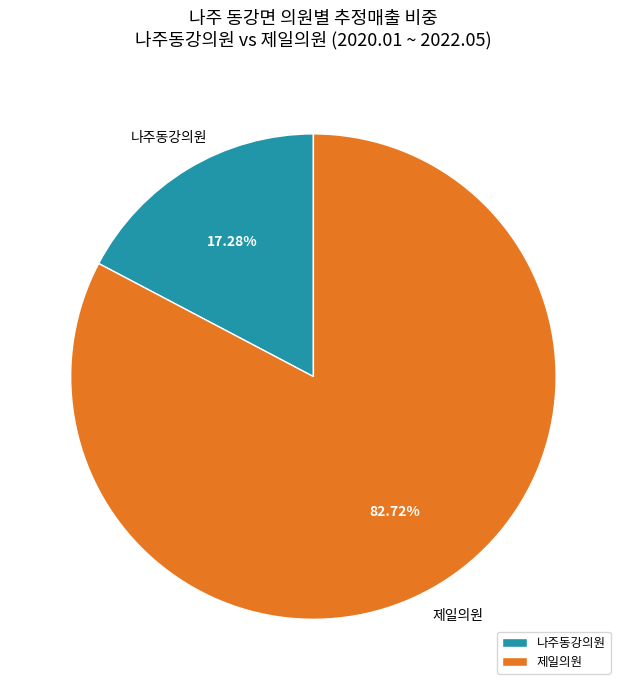

What is the majority slice?

제일의원